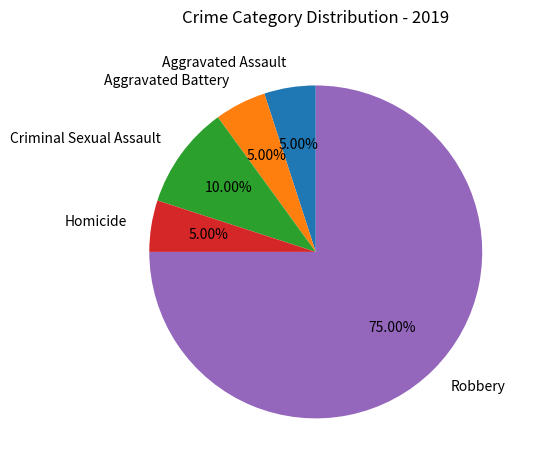

To the nearest percent, what percentage of the pie is Aggravated Battery?

5%